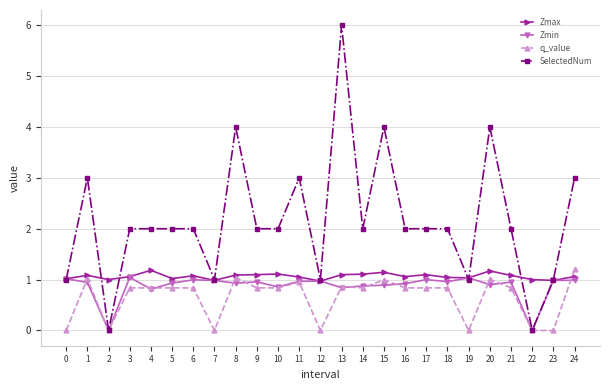

What is the value of the q_value point at the 22nd from the left?

0.8